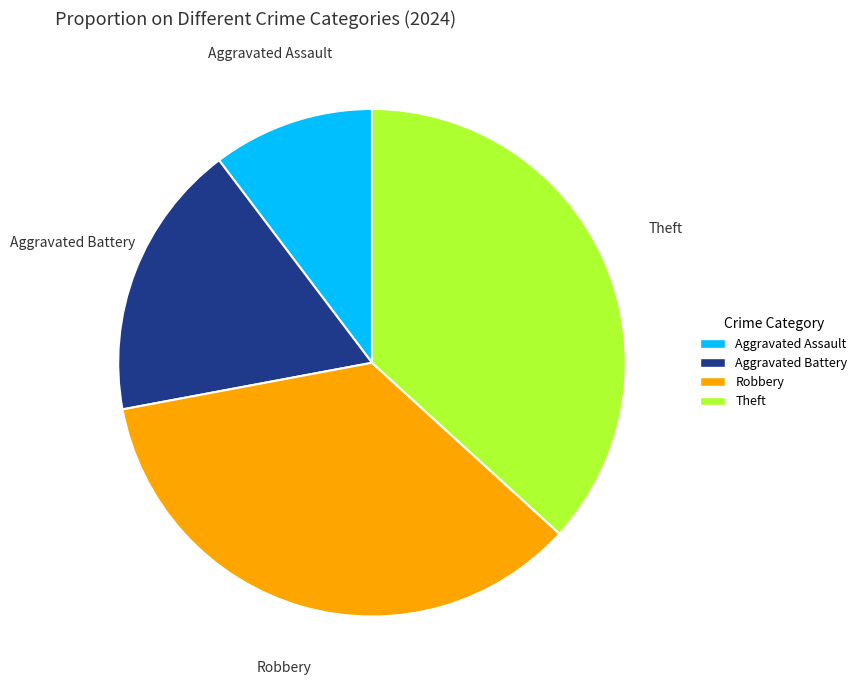

Is it true that Aggravated Assault is 10% of the pie?

True